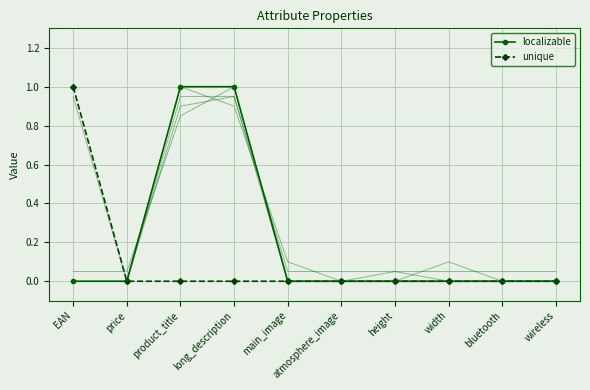

Rank the series by their average value, from highest to lowest.

localizable, unique